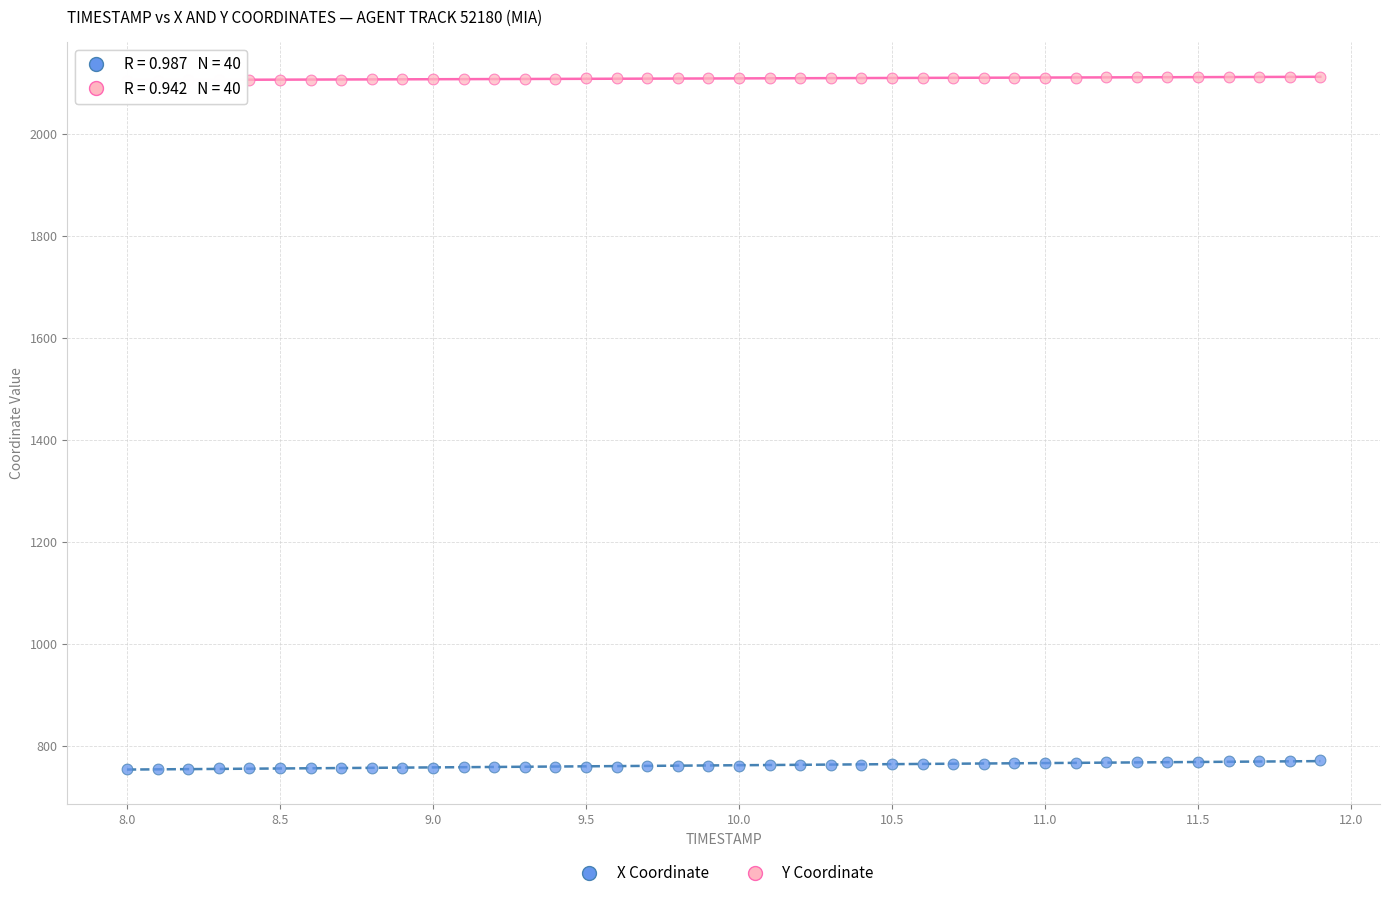

Which series reaches the minimum Y coordinate?

X Coordinate